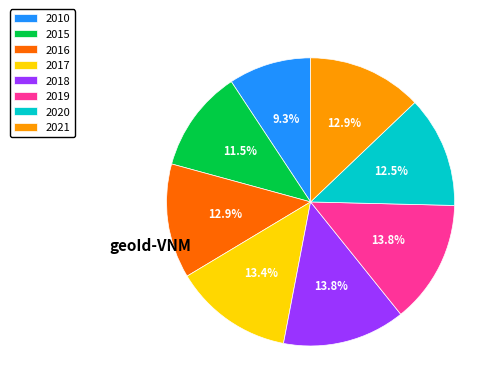

Is the sum of 2019 and 2020 greater than half?

No